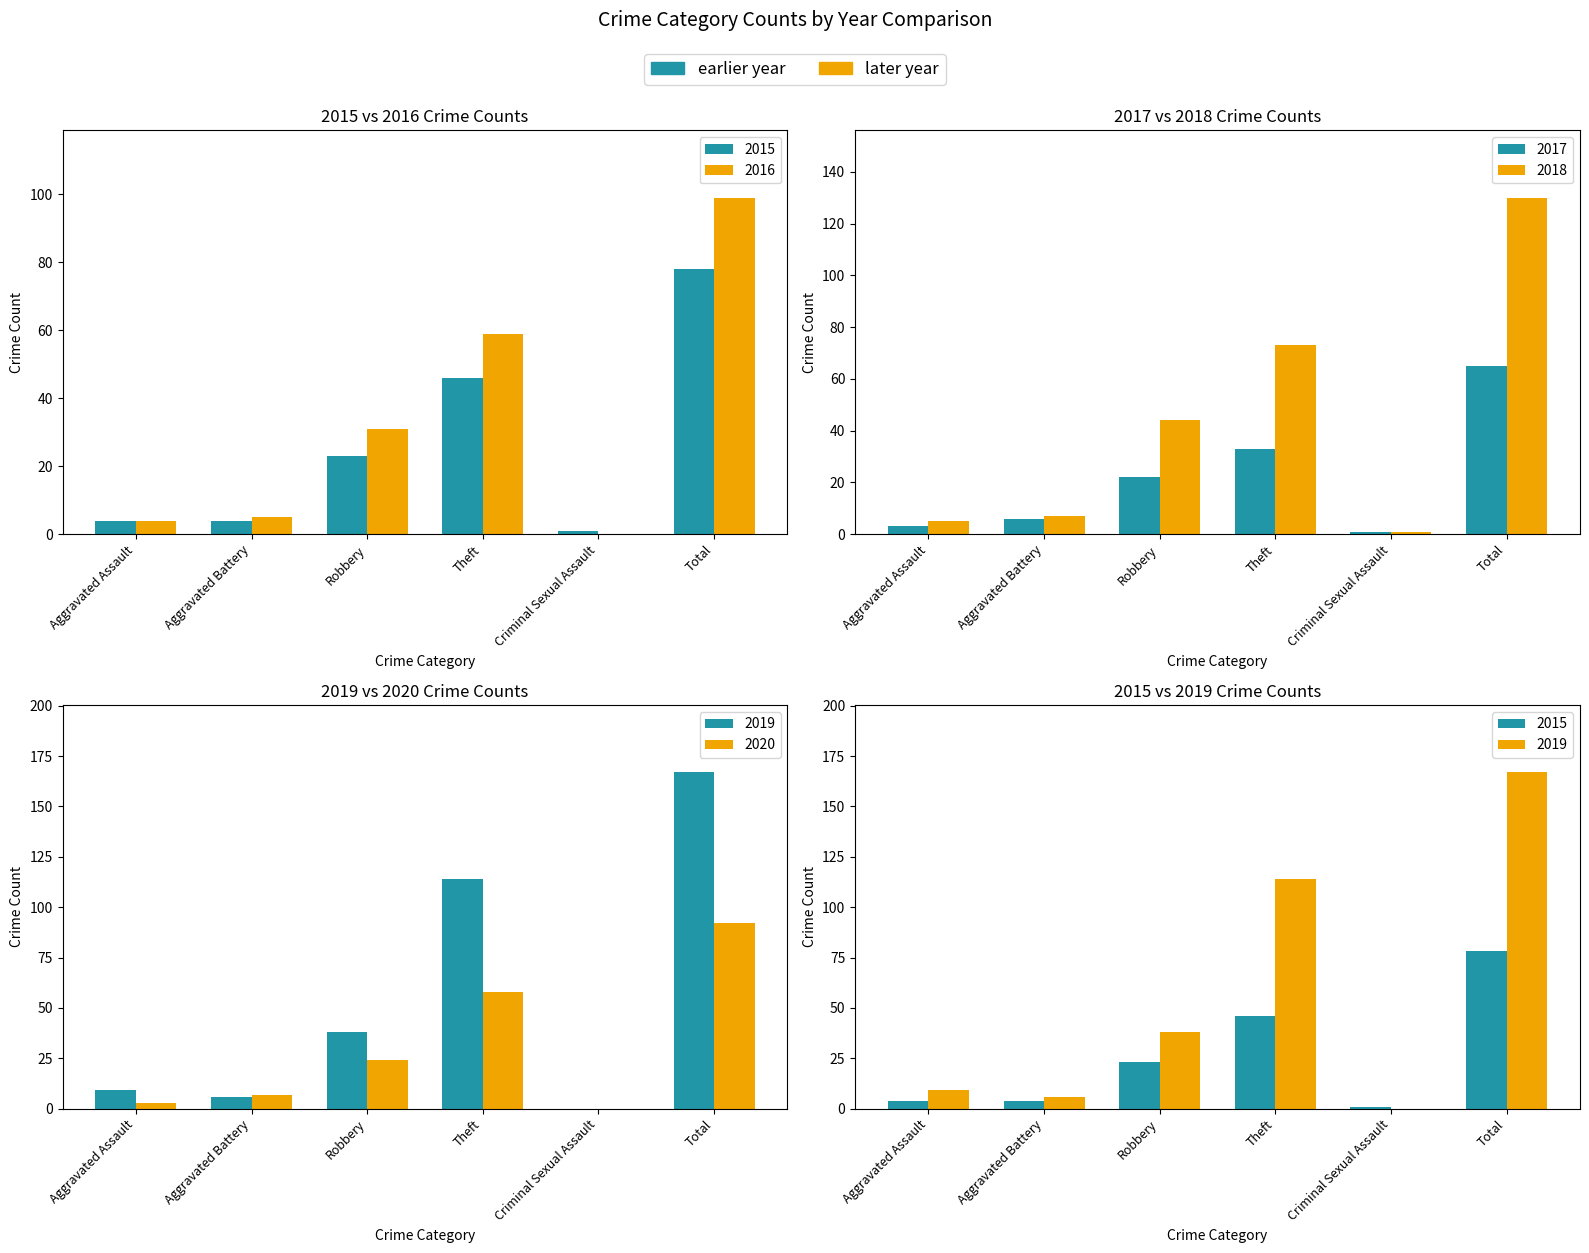

What is the label of the 3rd bar from the right?

Theft